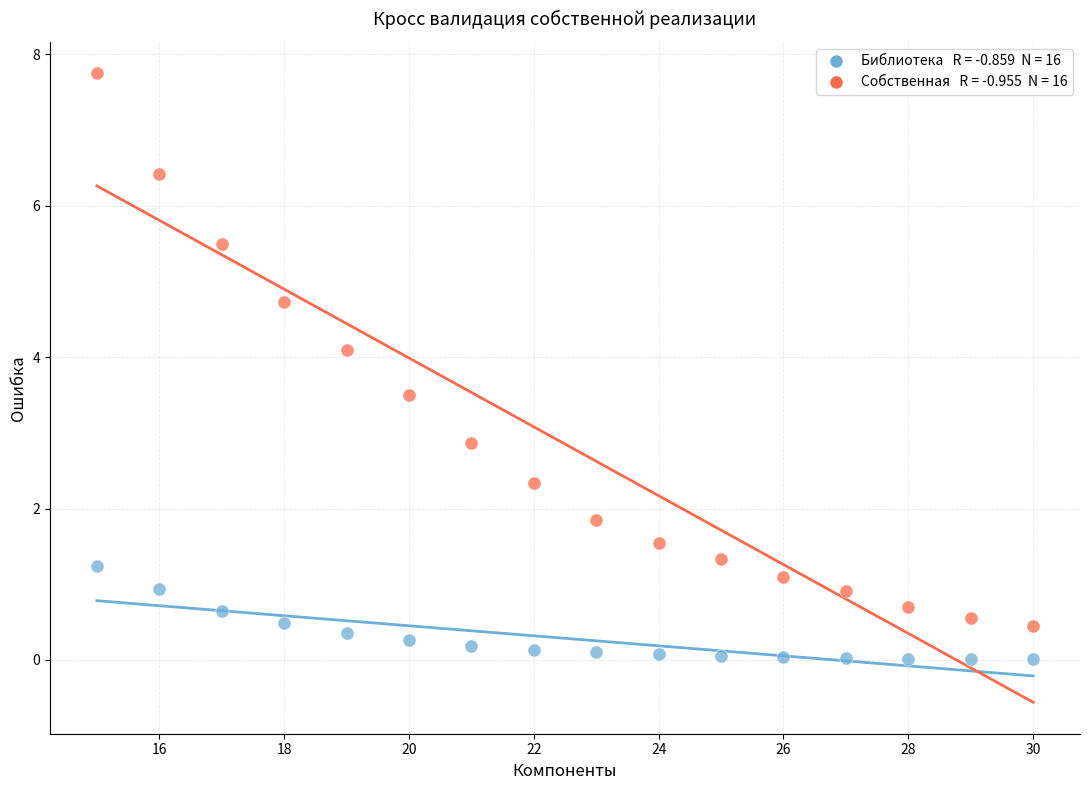

Across all data points, what is the range of Y values (max minus min)?

7.7